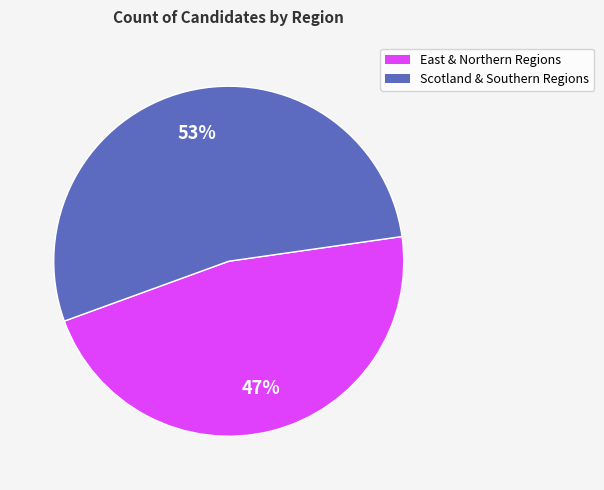

To the nearest percent, what is the average slice percentage?

50%